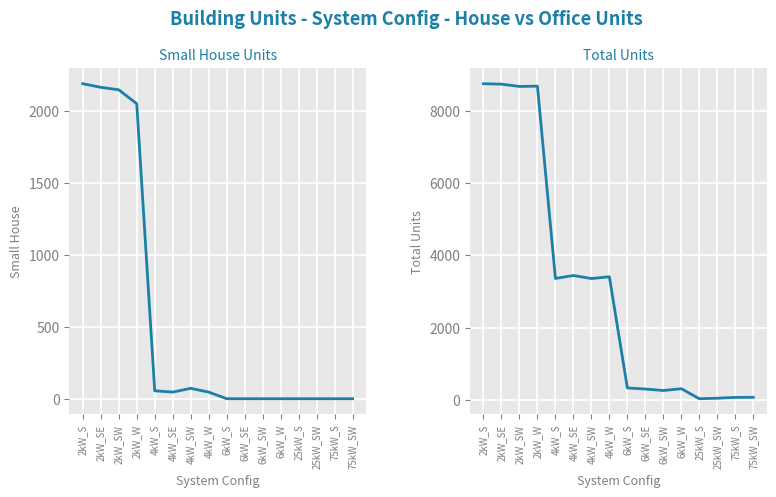

In Total Units, how many points are lower than both neighbors (excluding endpoints)?

5